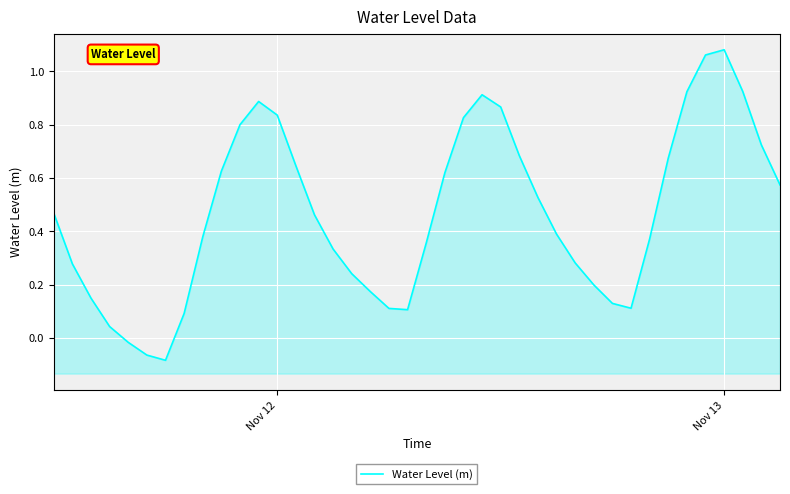

How many data points are above 0?

37